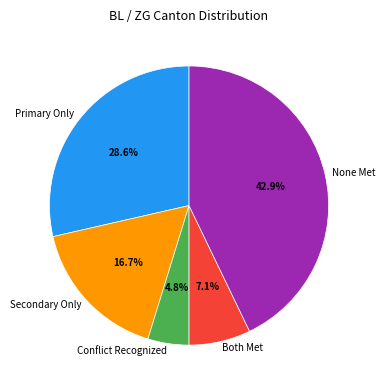

What is the ratio of the value at Conflict Recognized to the value at Both Met?

0.7